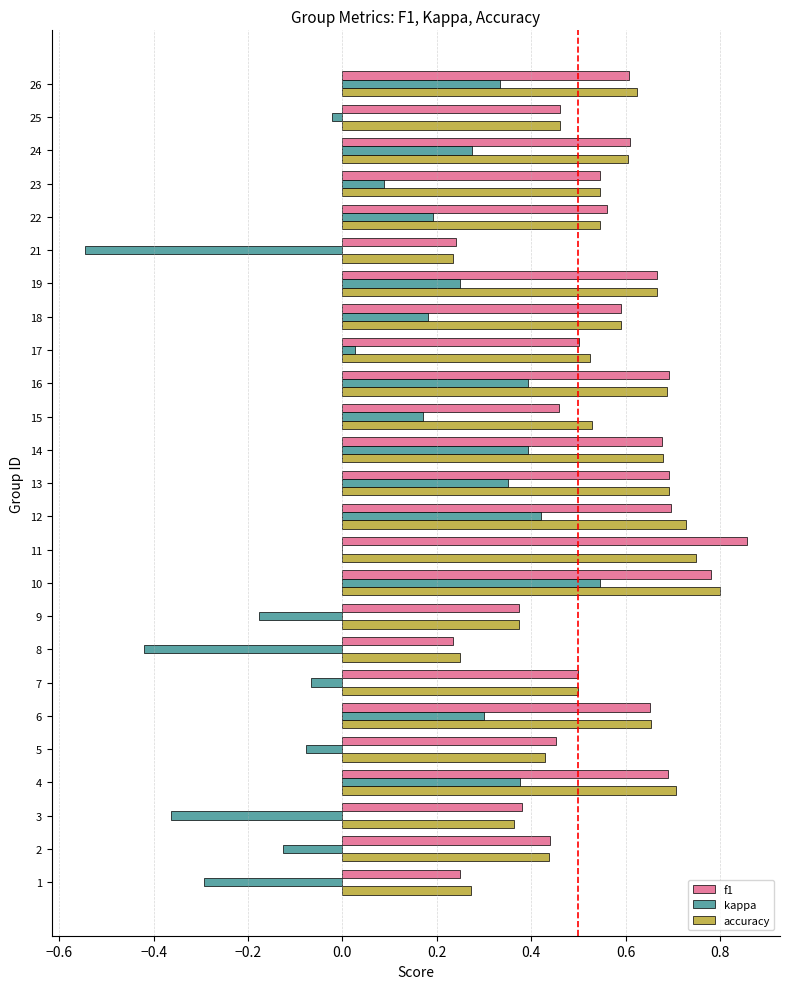

What is the sum of all kappa values?

2.2